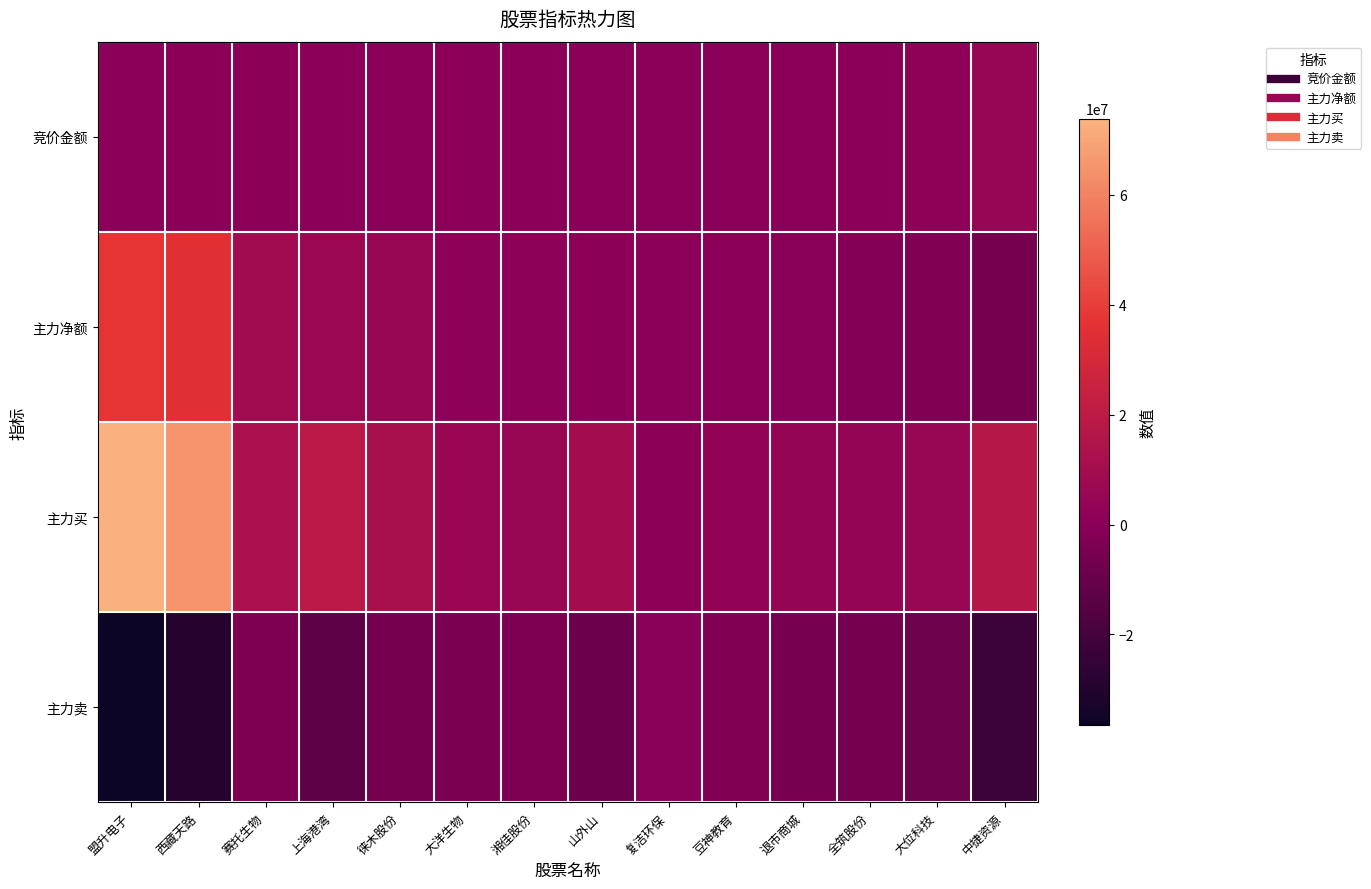

What is the minimum value shown in the chart?

-36552290